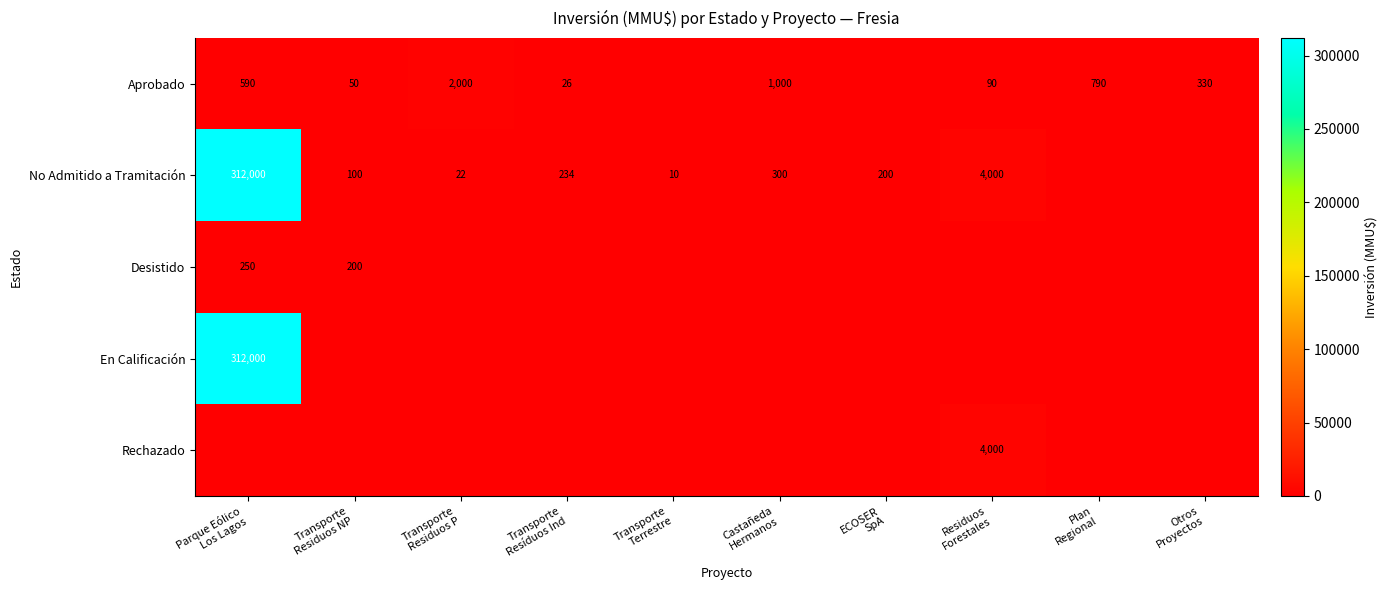

What is the average value of the Desistido series?

45